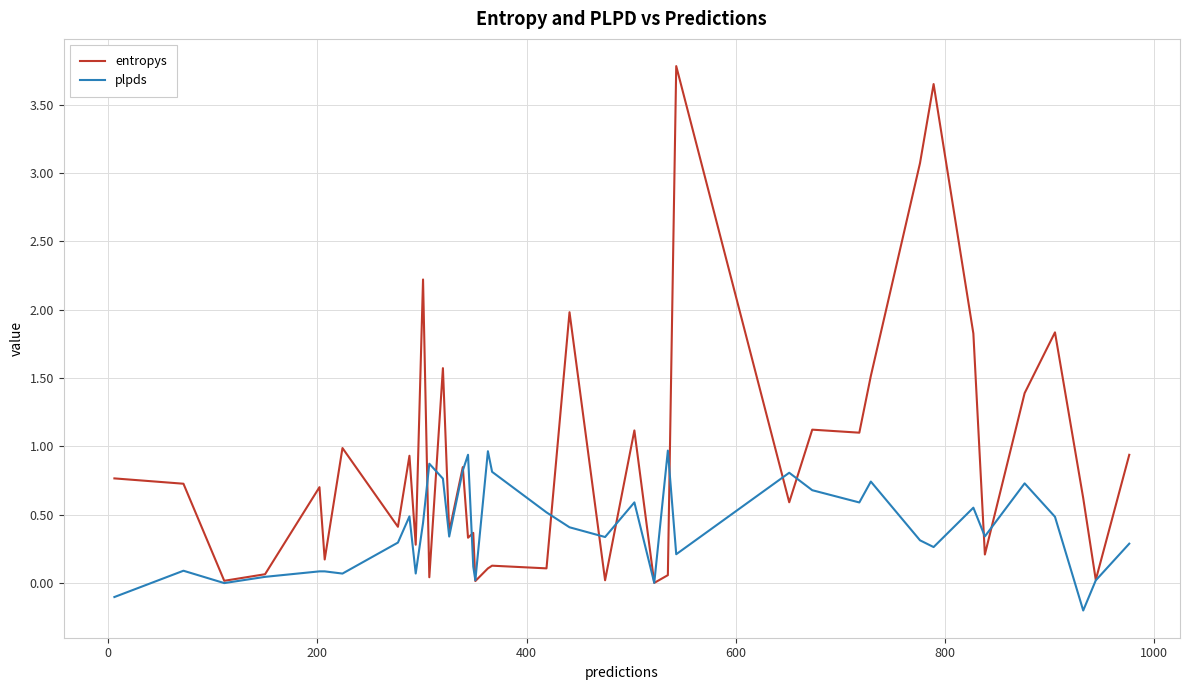

Which series has the largest range (max minus min)?

entropys